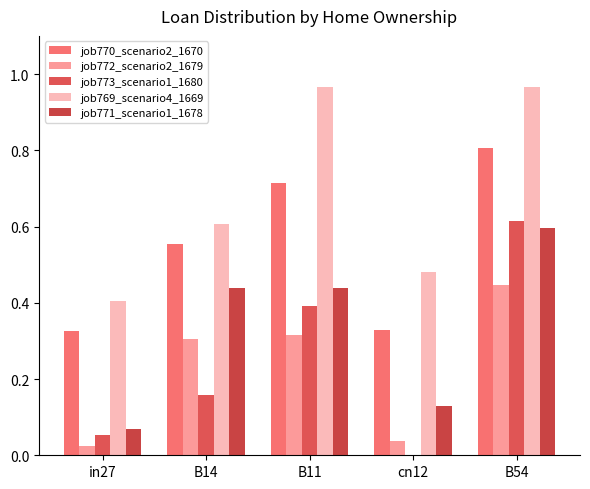

What is the approximate value of job770_scenario2_1670 at B11?

0.7